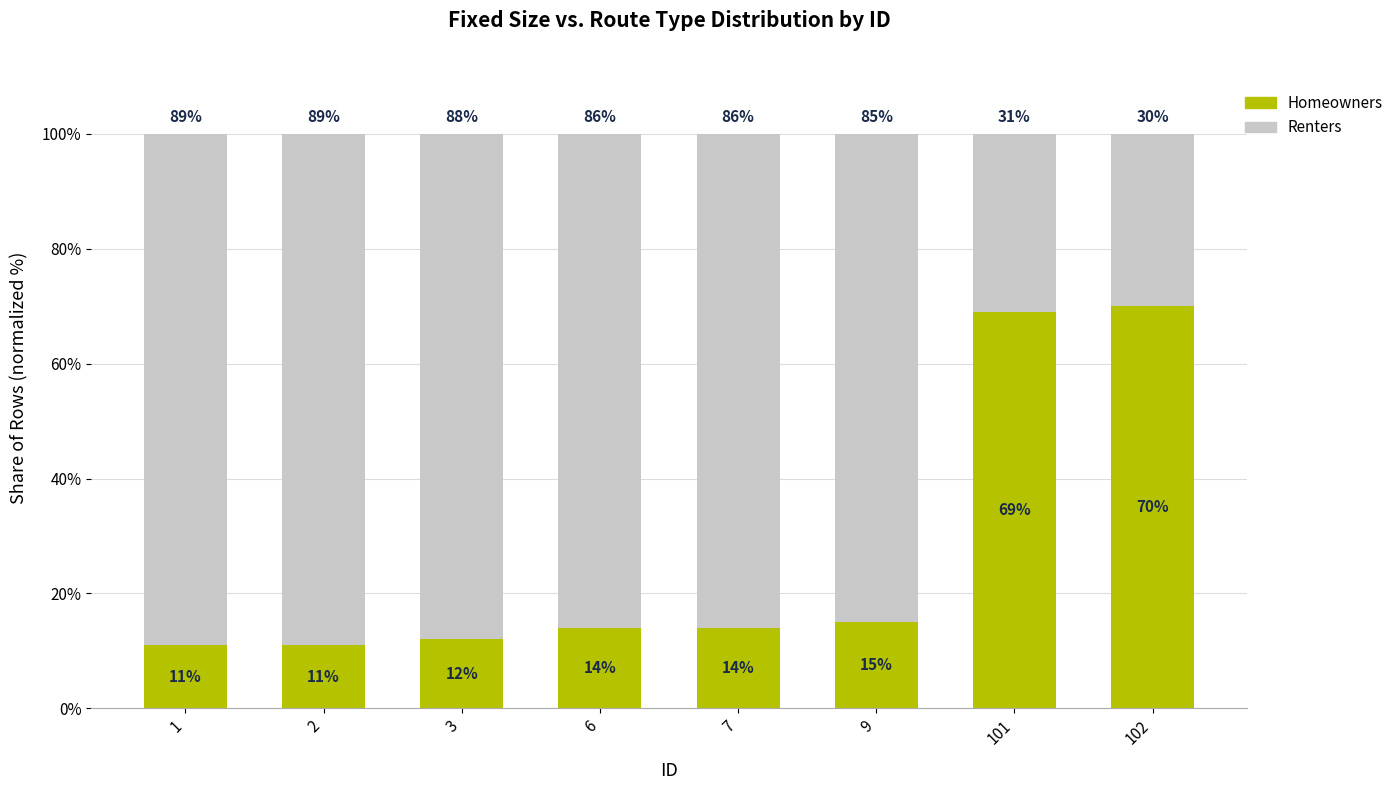

What is the total value across all series at 7?

100